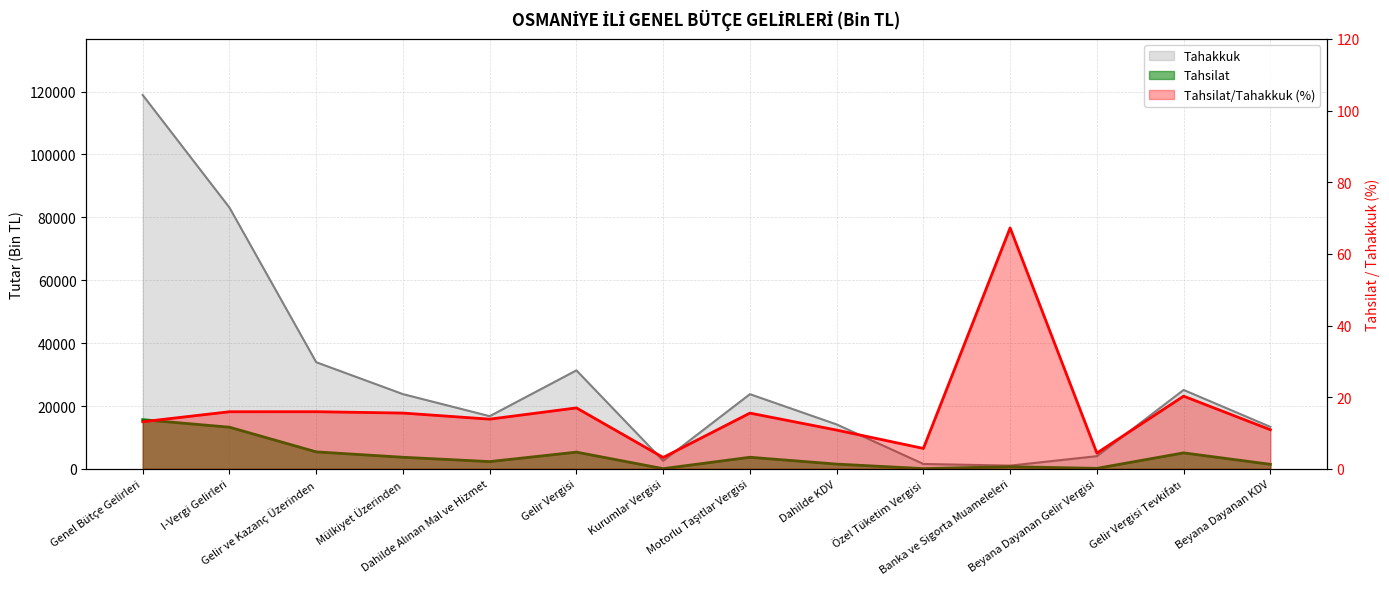

Which series has the largest total across all categories?

Tahakkuk